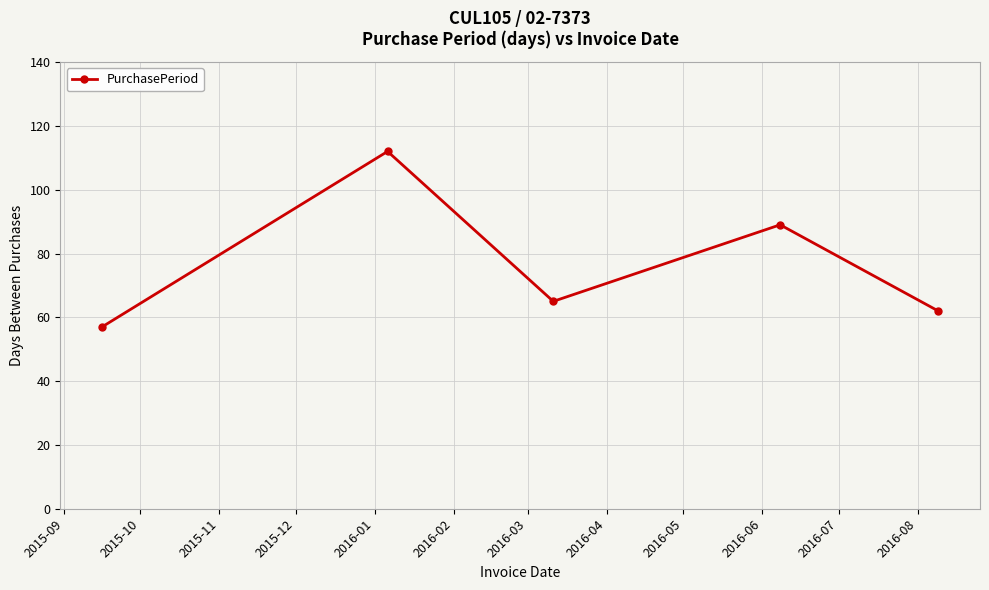

Is this an area chart (filled region under the line)?

No